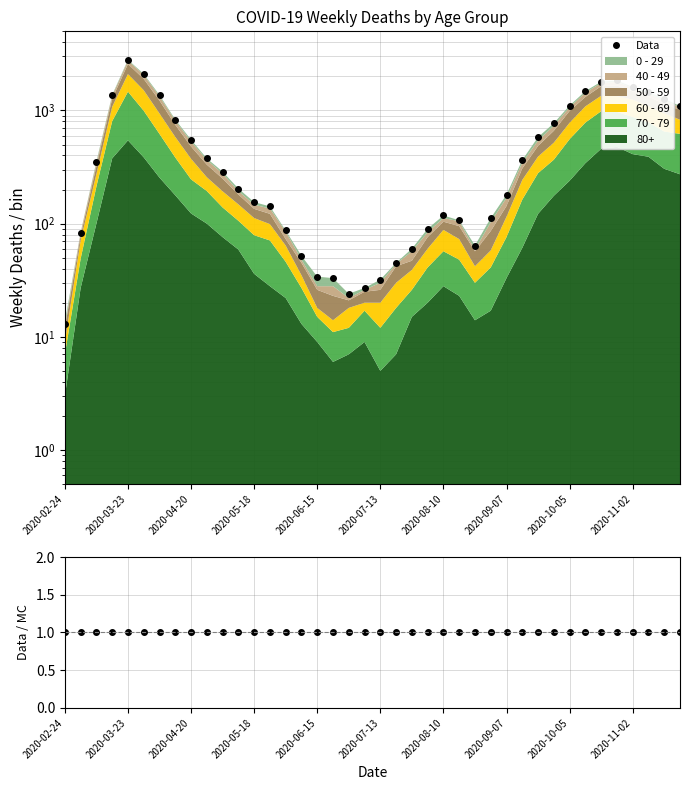

Does the chart have visible grid lines?

Yes